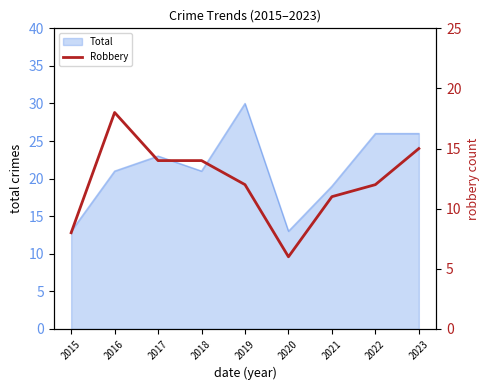

True or false: Total has a value of 13 at 2015.

True